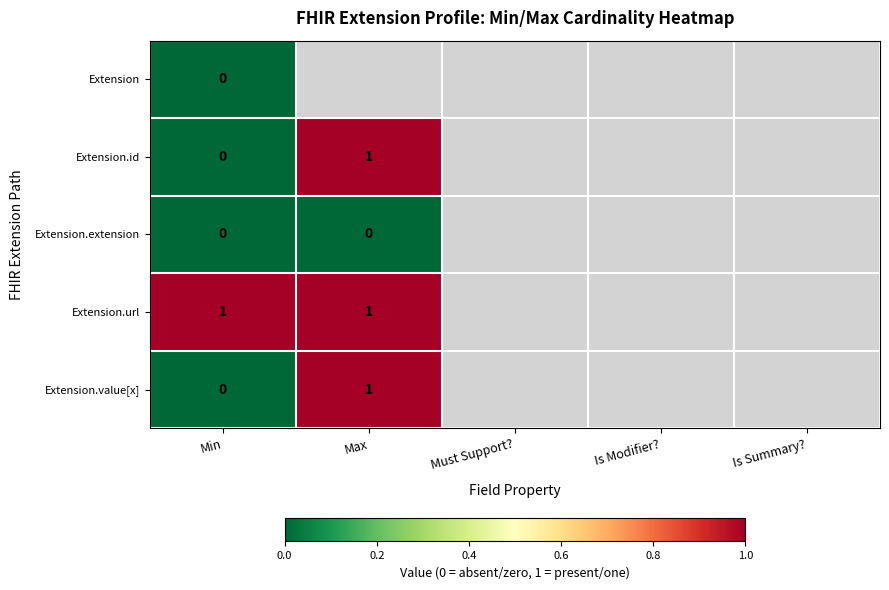

What is the difference between the maximum and minimum values in the Extension.id series?

1.0